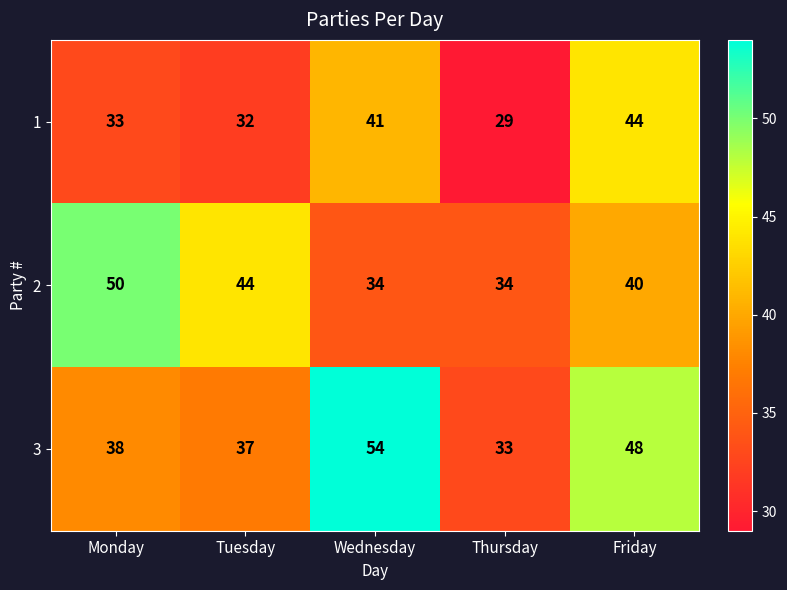

Rank the series by their average value, from highest to lowest.

3, 2, 1